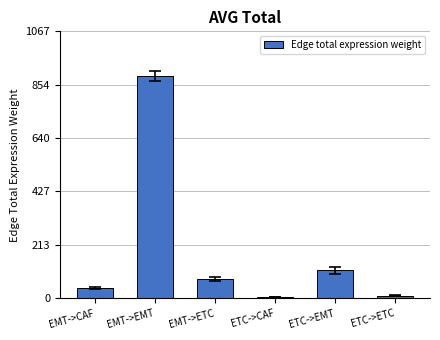

What is the label of the 2nd bar from the right?

ETC->EMT